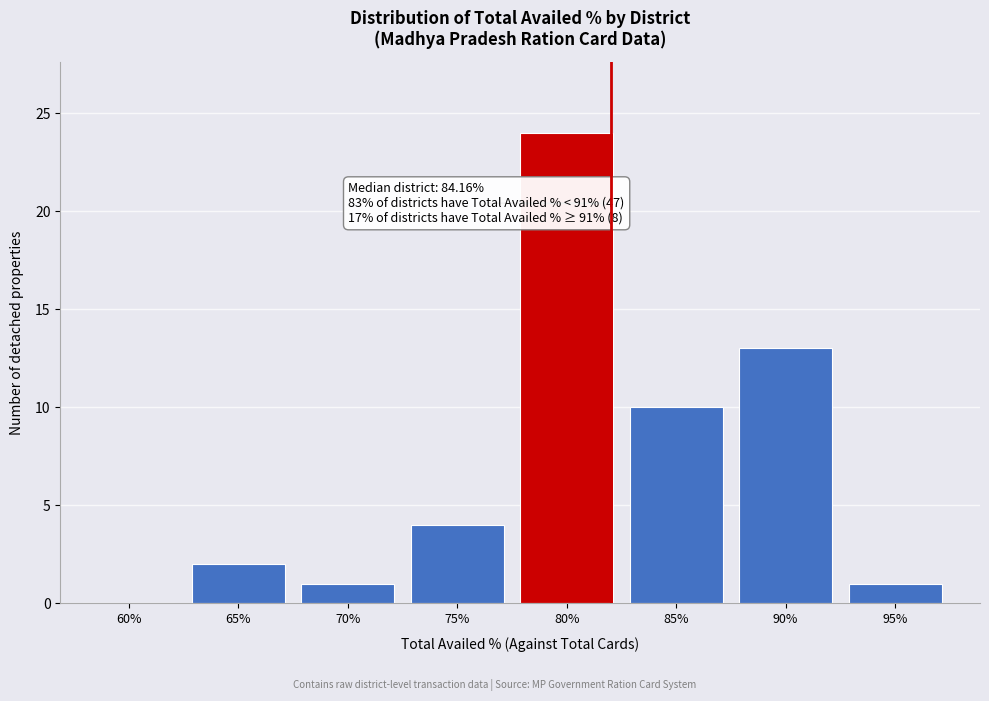

Reading left to right, extract all data points from this chart.

60%=0	65%=2	70%=1	75%=4	80%=24	85%=10	90%=13	95%=1